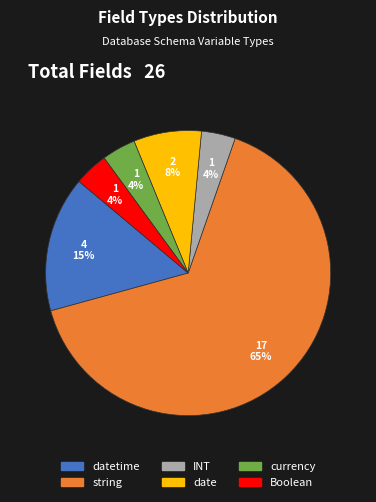

Is there any slice that represents more than half of the pie?

Yes